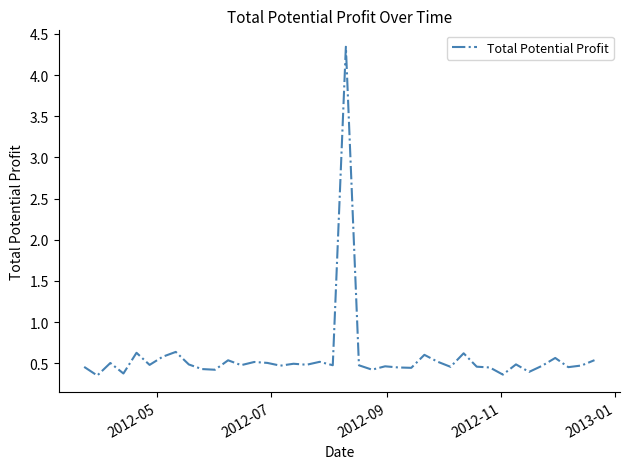

How many series are shown in this chart?

1